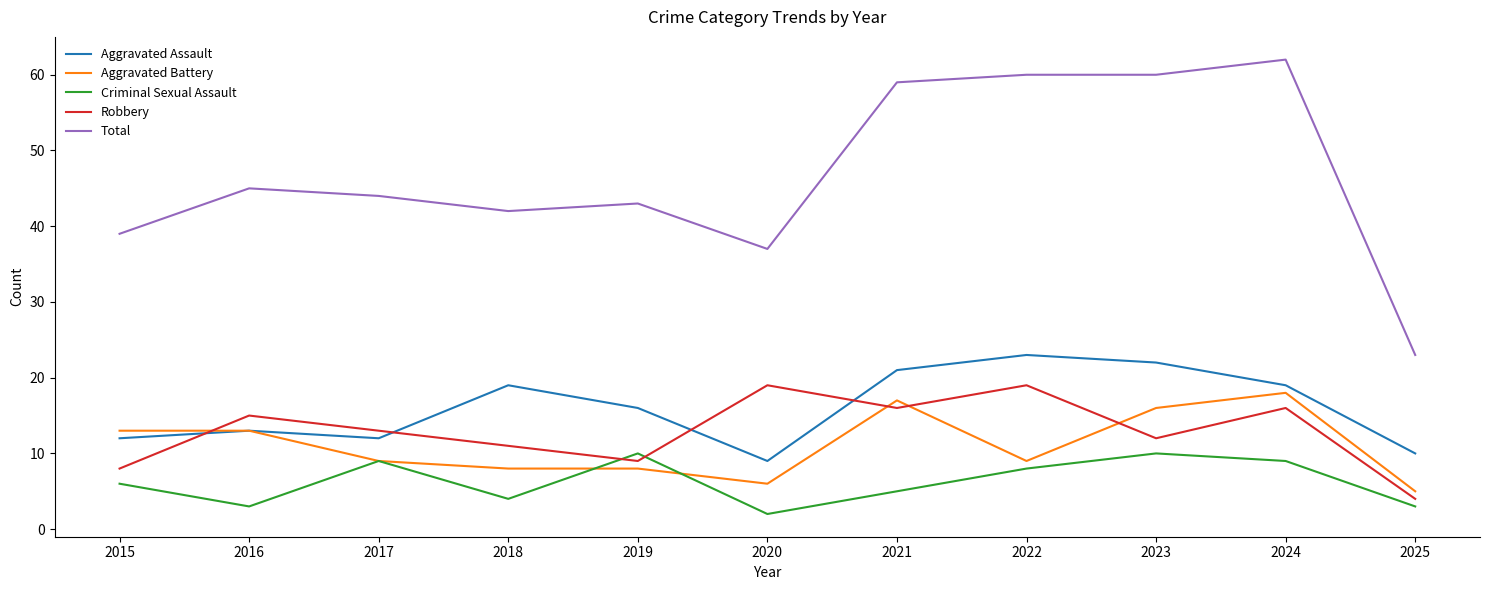

At which label does Total reach its minimum?

2025